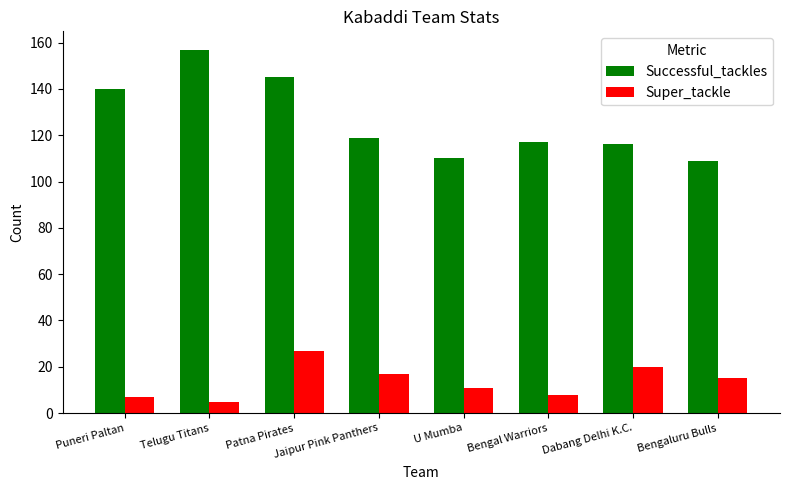

How many series are shown in this chart?

2